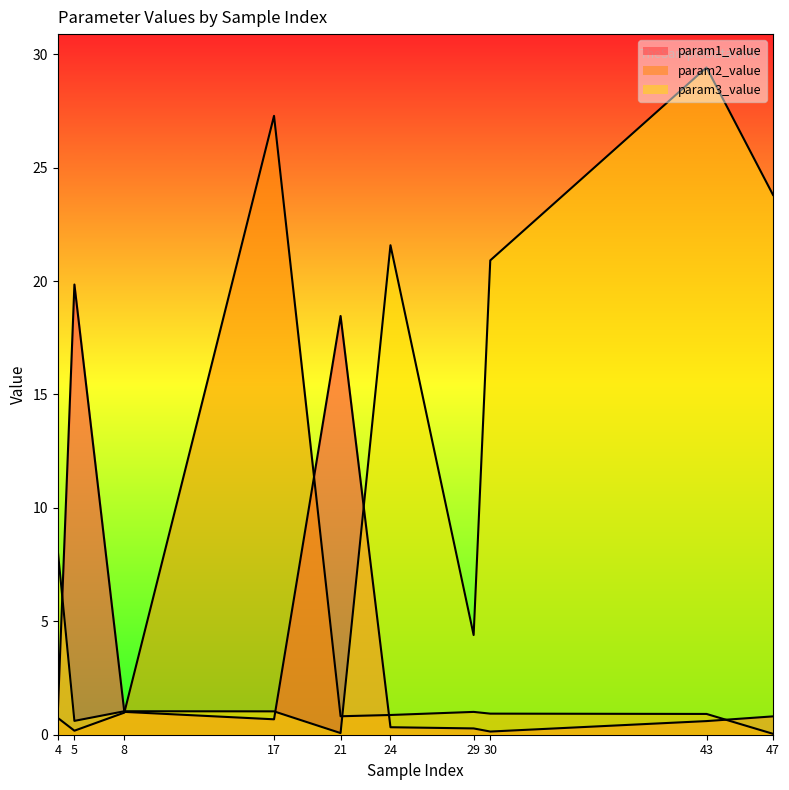

What is the approximate value of param3_value at 4?

8.1